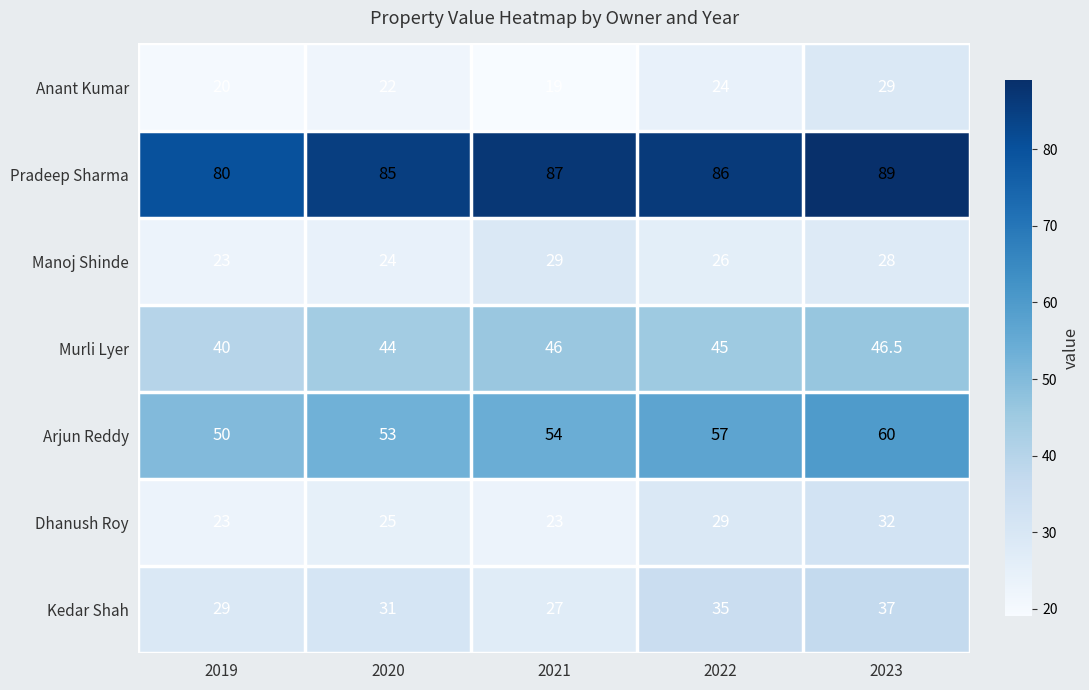

Count the Manoj Shinde values in the range 24 to 28.

3